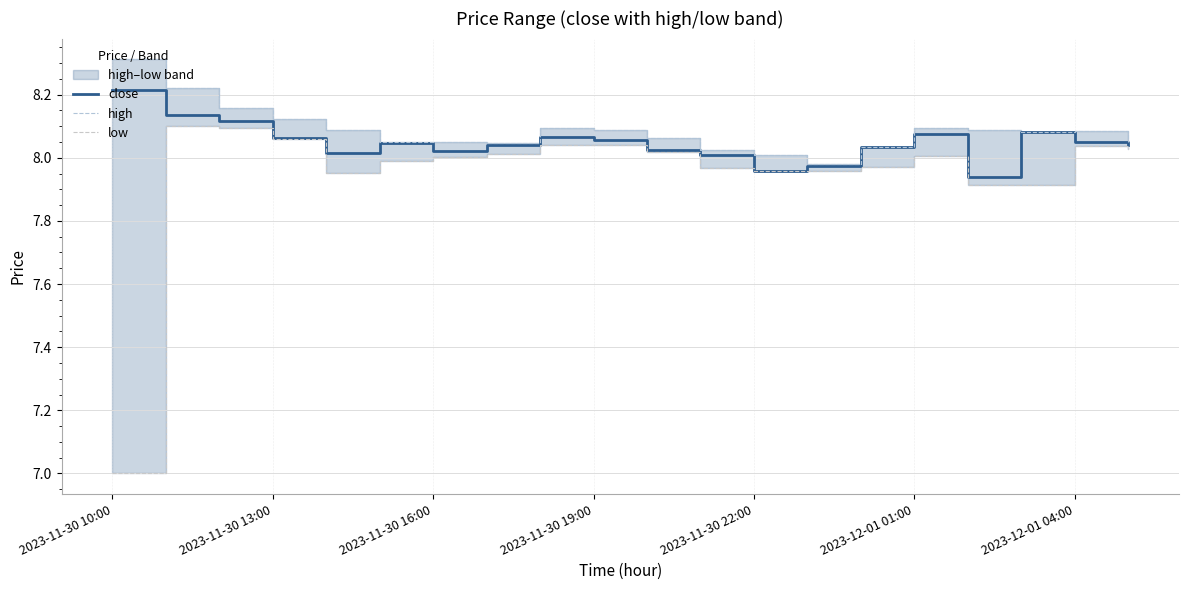

At which category does high reach its first local valley?

7